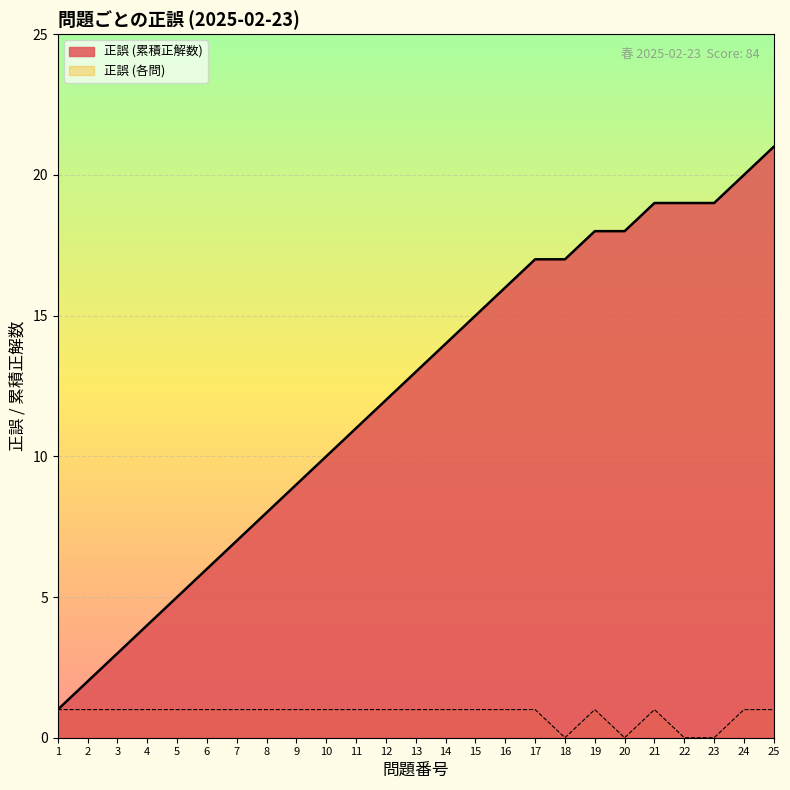

Which label corresponds to the largest value in the chart?

25